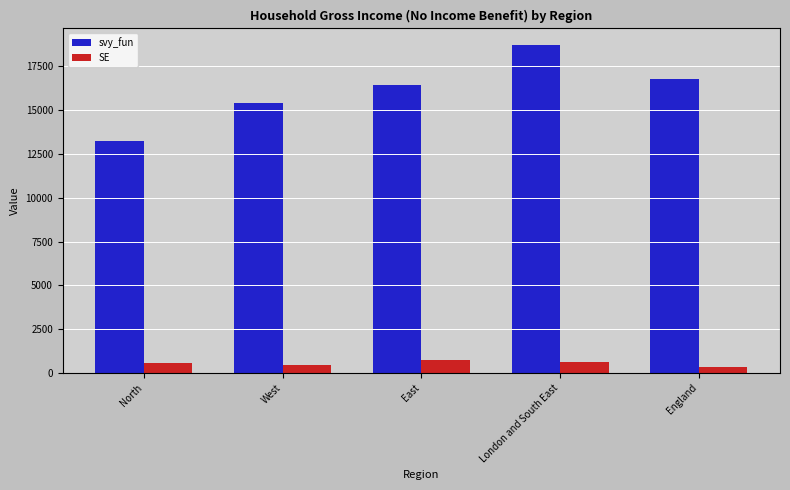

What is the value of the SE bar at the 1st from the left?

570.0